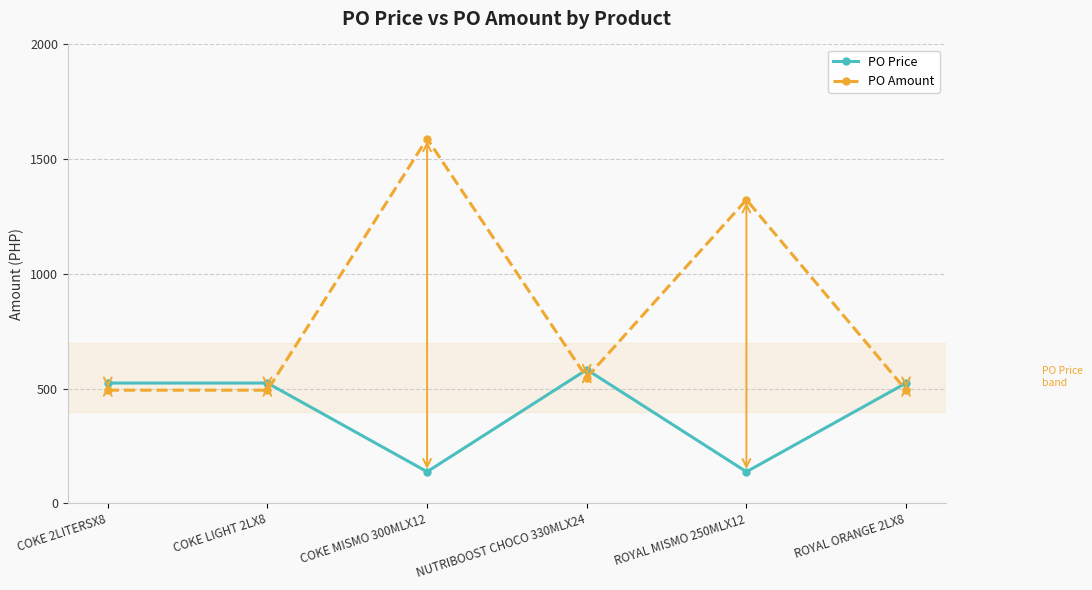

The PO Price series shows 137.8 at ROYAL MISMO 250MLX12. True or false?

True